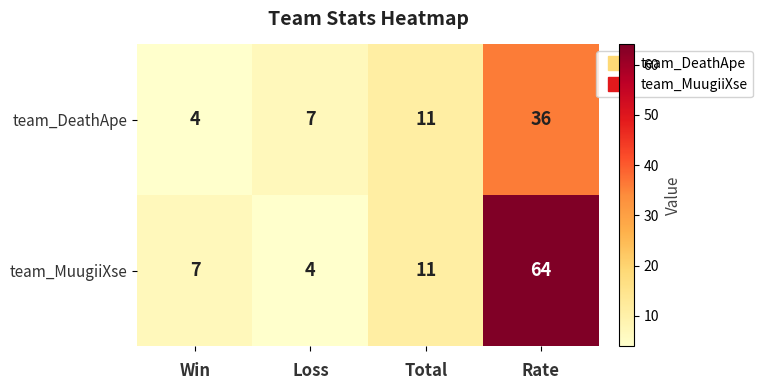

How many distinct data groups are displayed?

2